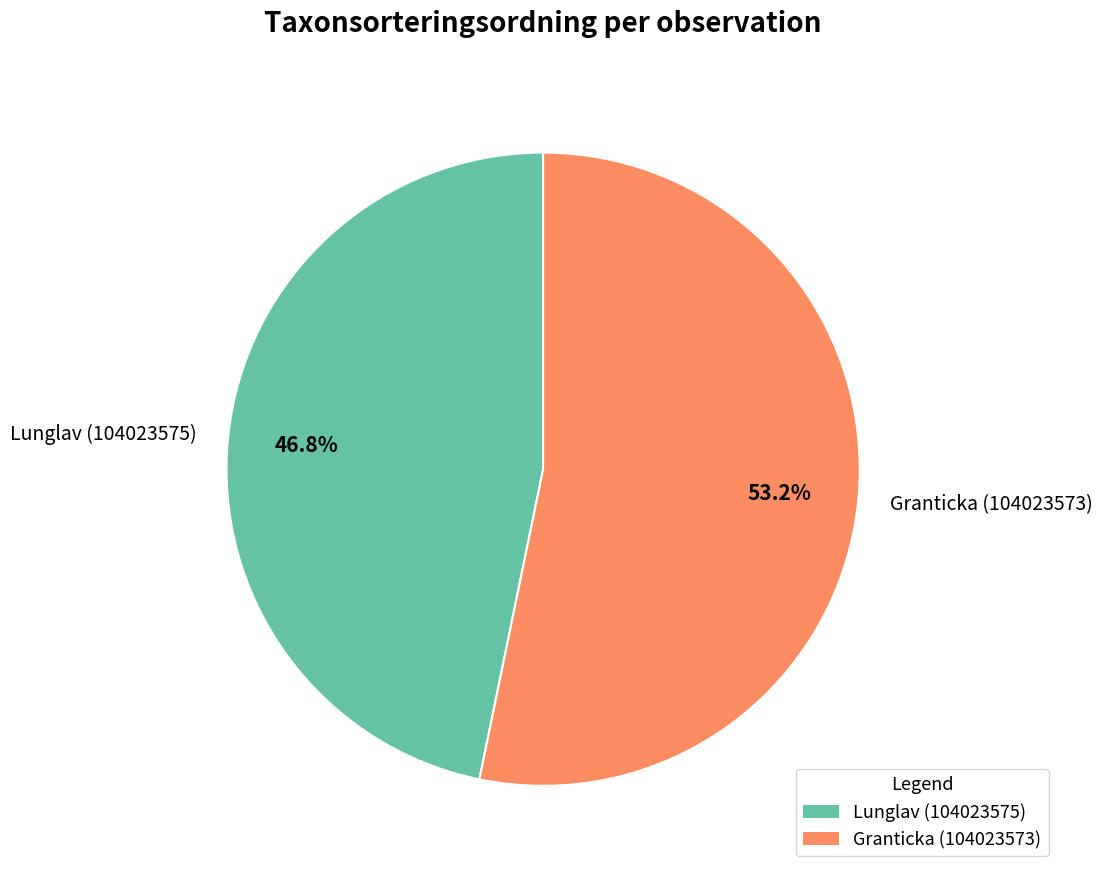

Which category has the biggest portion of the pie?

Granticka (104023573)